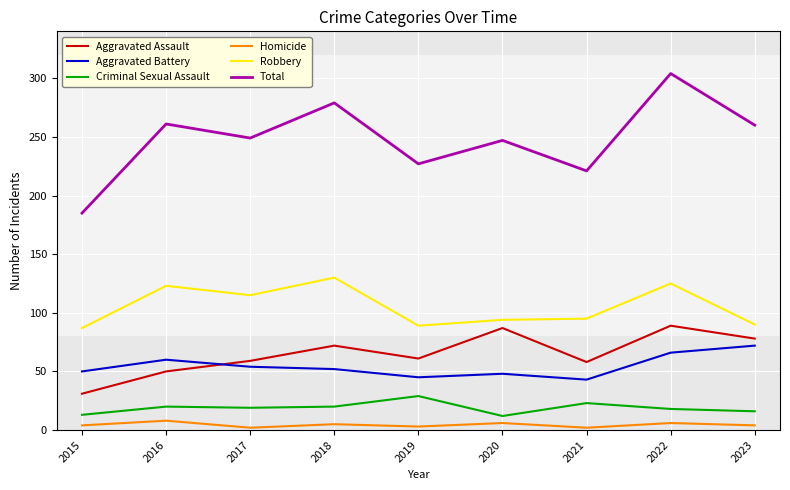

At which category is the sum across all series the highest?

2022